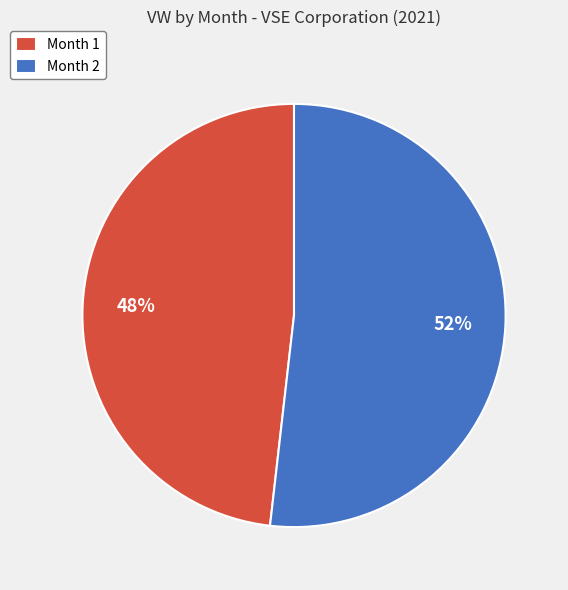

What is the smallest slice in the pie chart?

Month 1